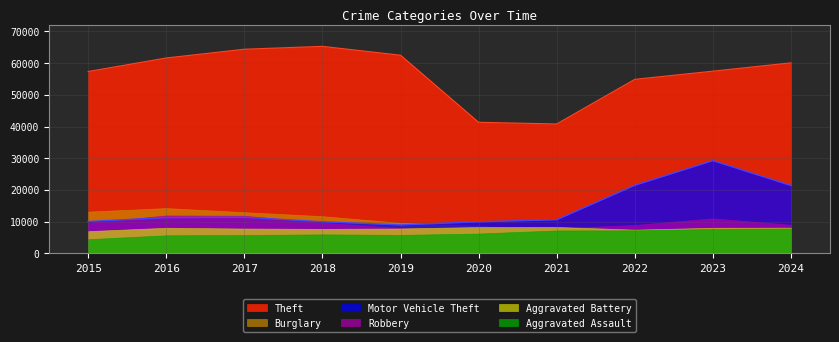

At 2023, list the series in order from largest to smallest.

Theft, Motor Vehicle Theft, Robbery, Aggravated Battery, Aggravated Assault, Burglary